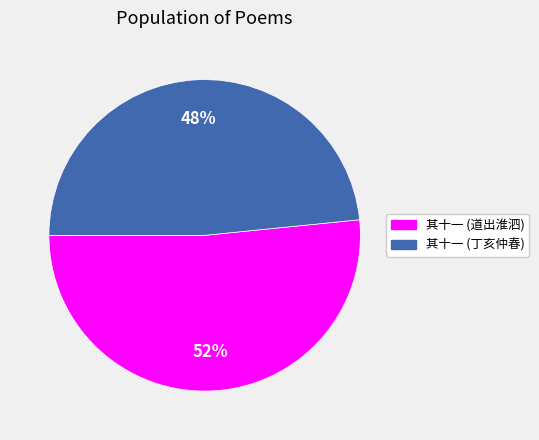

To the nearest percent, what is the combined percentage of 其十一 (道出淮泗) and 其十一 (丁亥仲春)?

100%